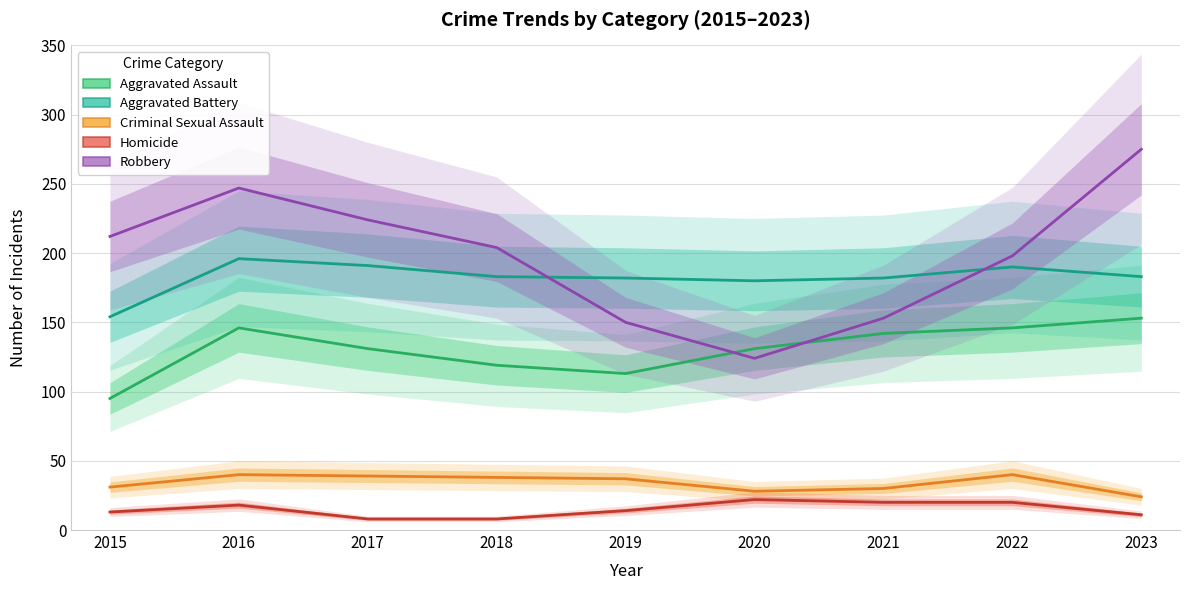

Is it true that Criminal Sexual Assault equals 12 at 2021?

False